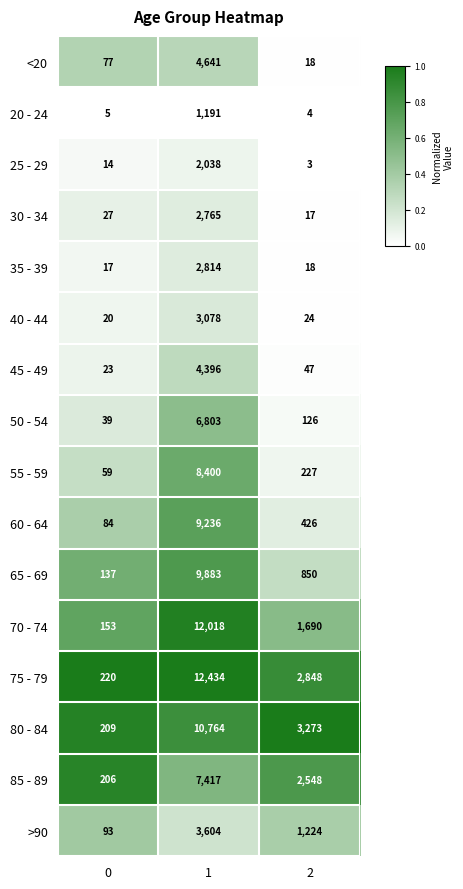

What is the highest value of the 70 - 74 series?

12018